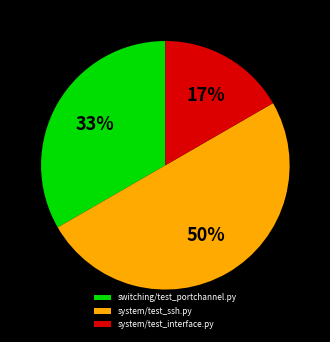

Is it true that switching/test_portchannel.py is 33% of the pie?

True